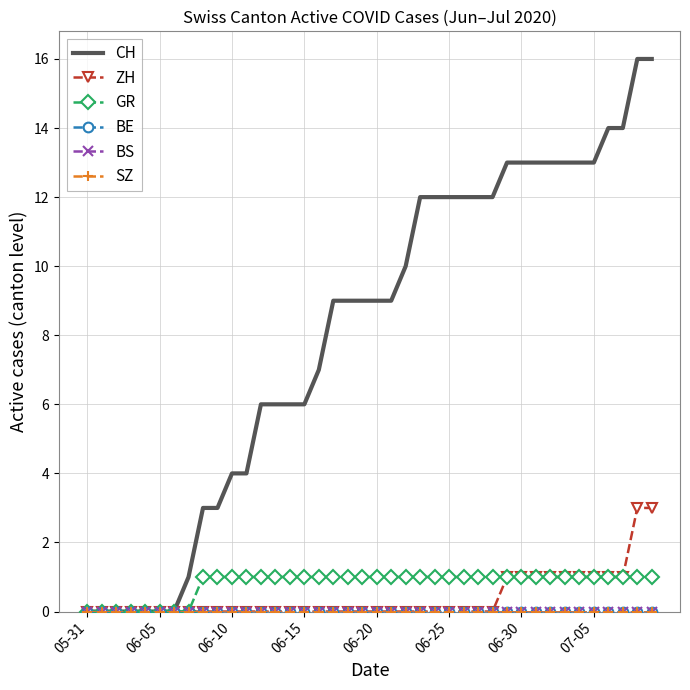

What is the difference between the second highest and second lowest values in the GR series?

1